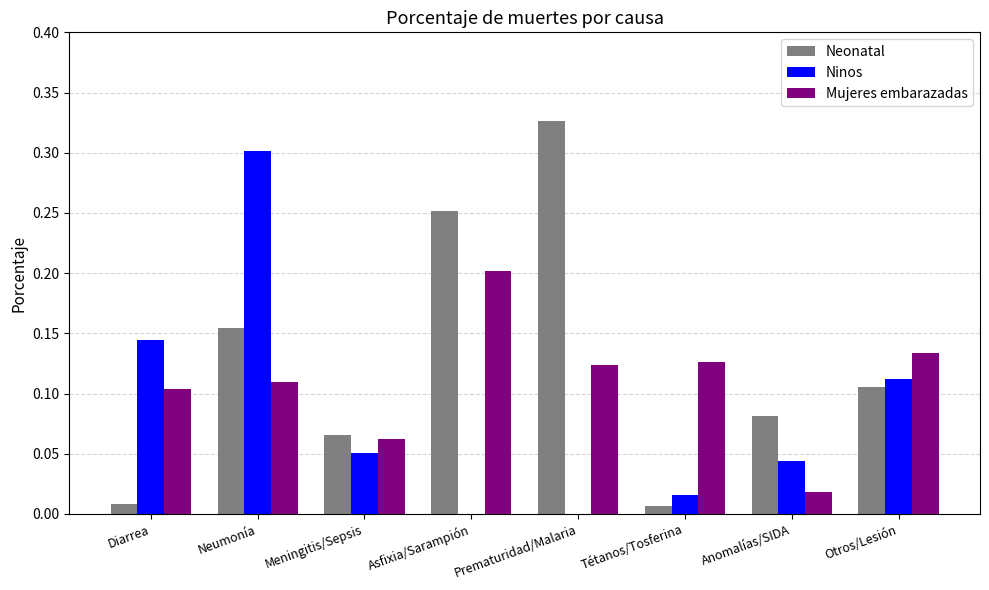

Is it true that Mujeres embarazadas equals 0.2 at Diarrea?

False